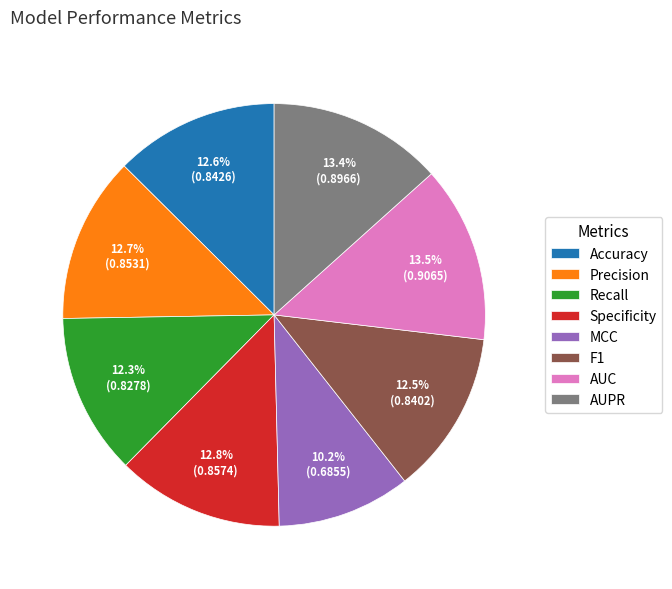

To the nearest percent, what percentage of the pie is MCC?

10%